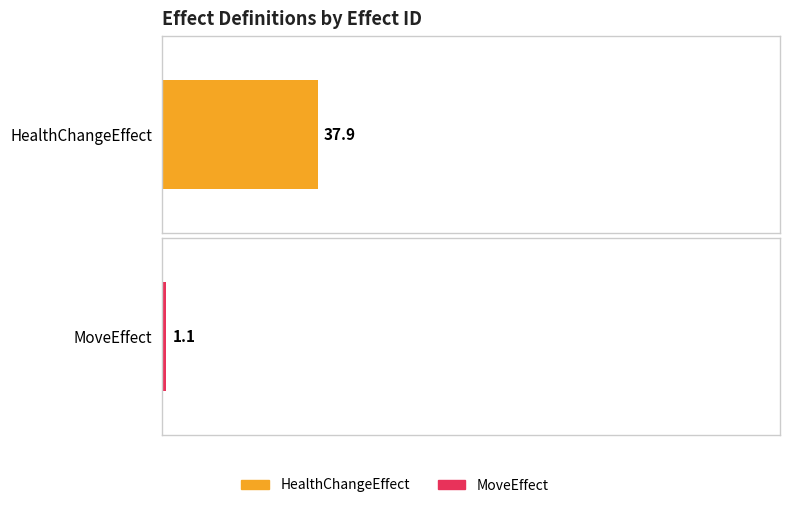

True or false: MoveEffect has a value of 1 at 2006.

False